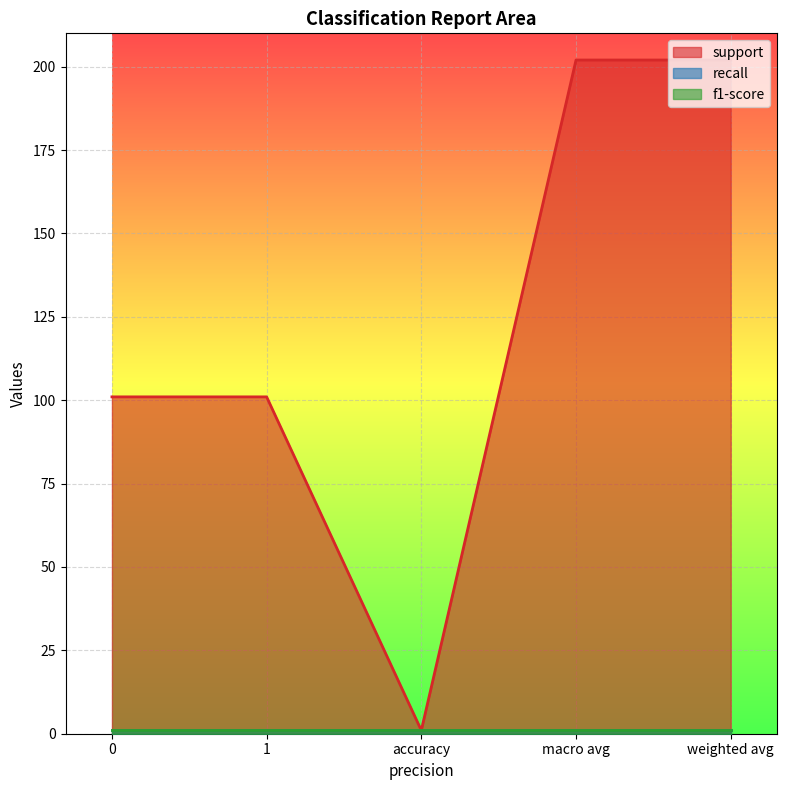

True or false: recall has more than 1 points higher than both neighbors.

False